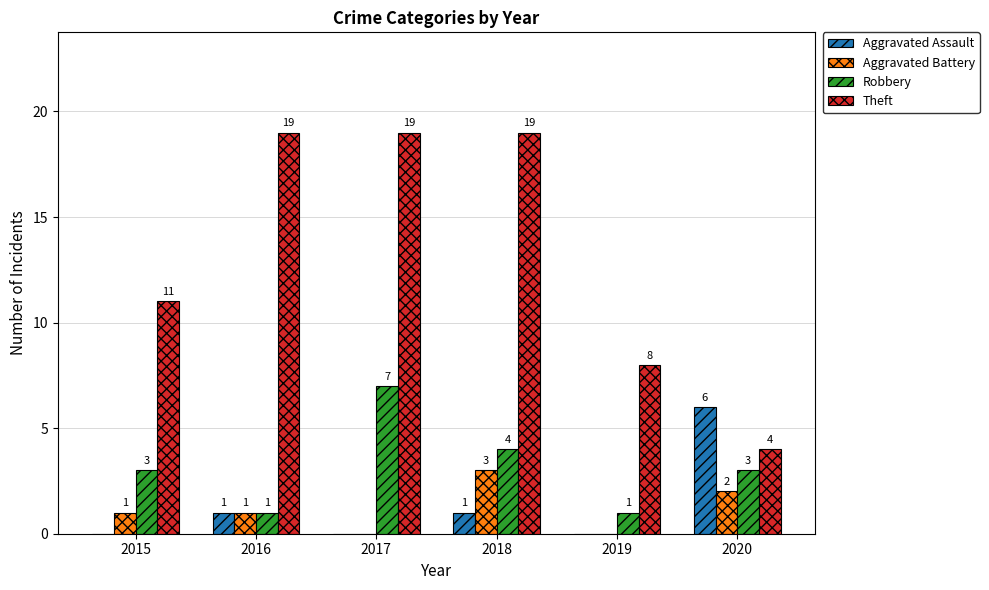

How many values in Aggravated Battery are above zero?

4